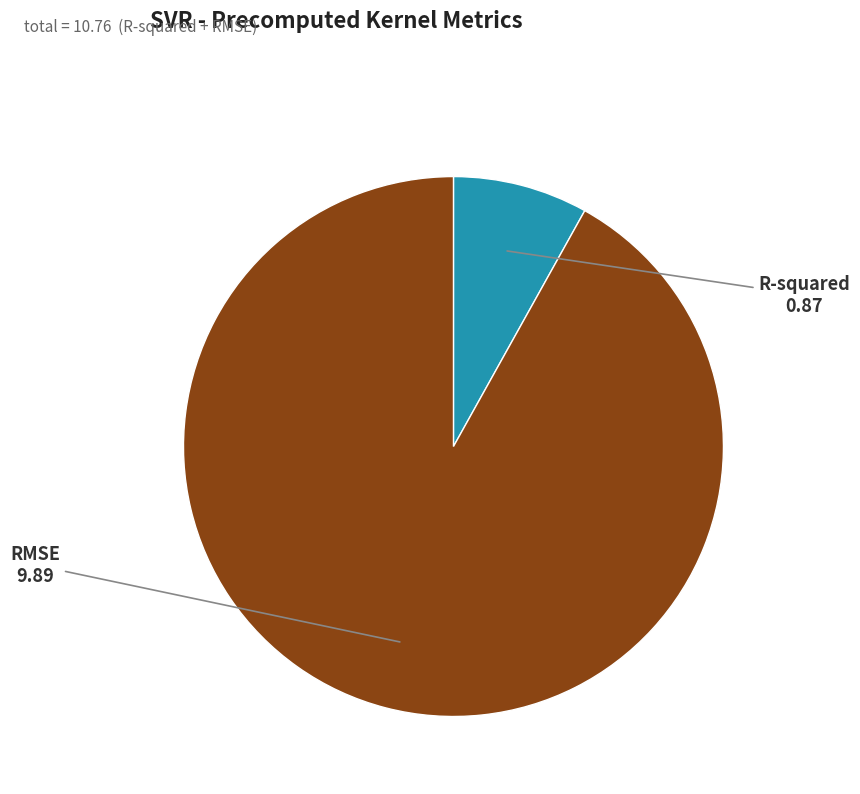

Does any single category account for the majority?

Yes